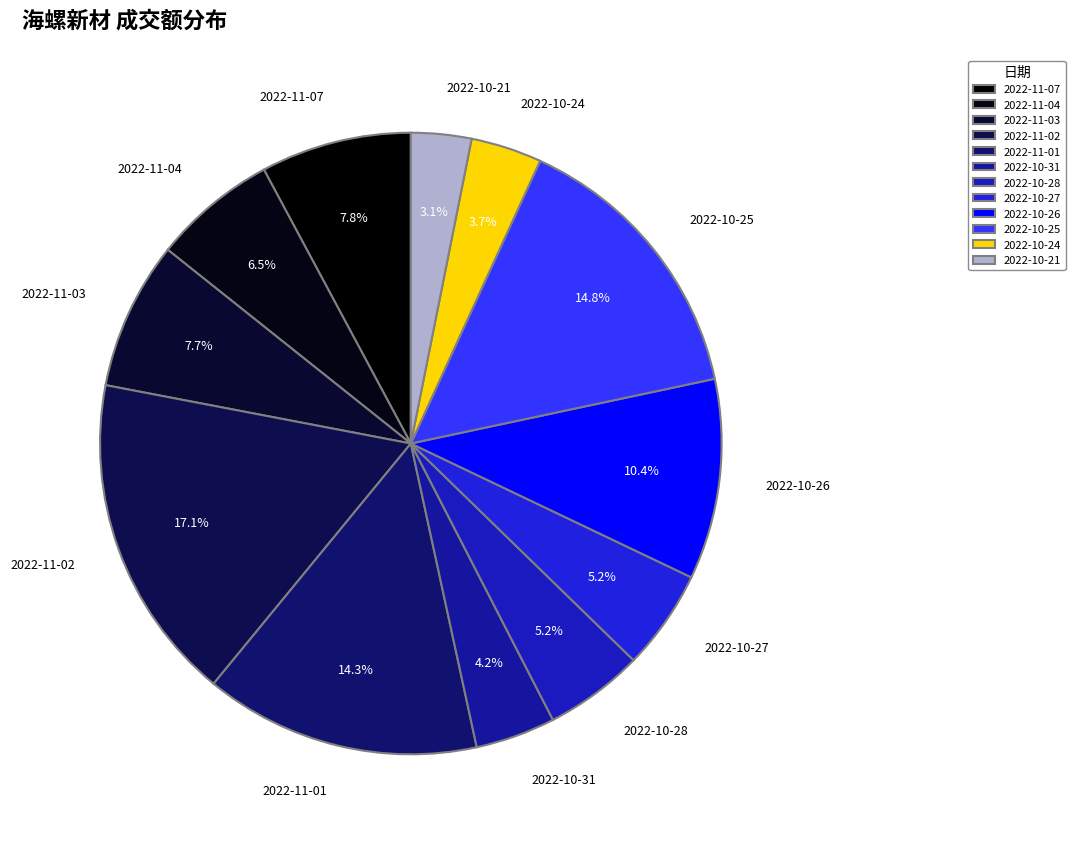

Between 2022-10-21 and 2022-11-03, which is larger?

2022-11-03